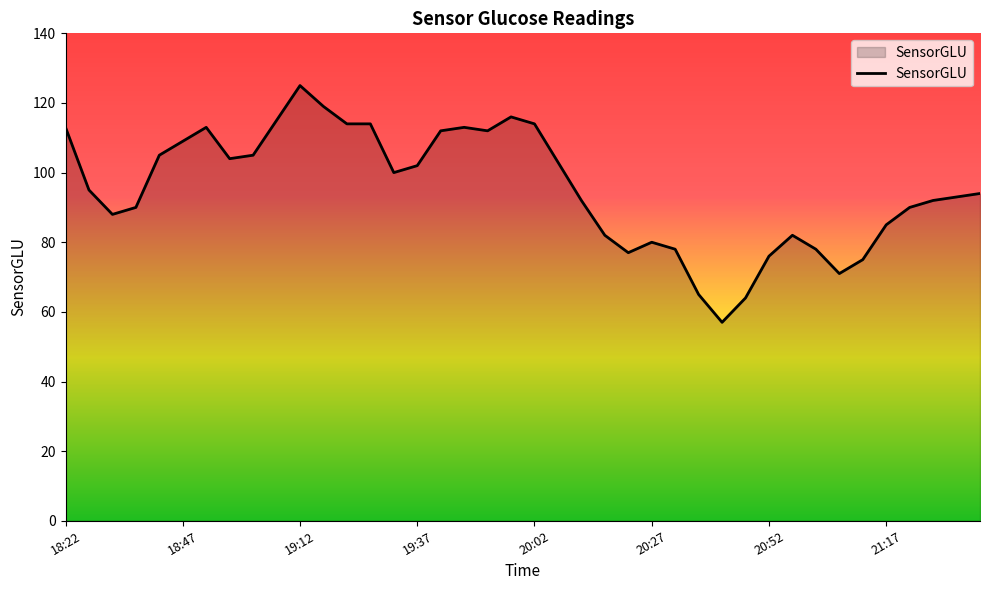

What is the minimum value shown in the chart?

57